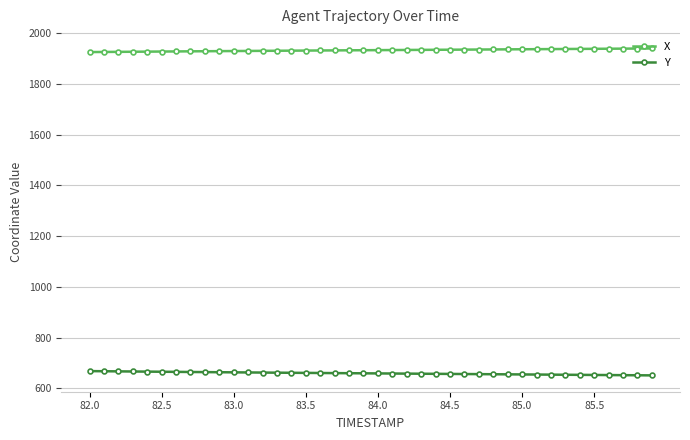

Count the number of categories in the chart.

40